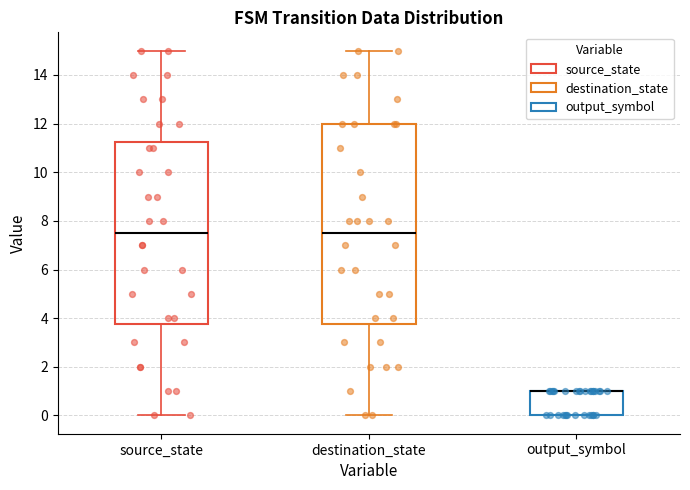

Reading left to right, transcribe this box plot: for each box, give where its median line is, the range the box spans, and where its two whiskers end, as read against the y-axis. The values are not printed on the chart, so give them approximately, as read against the axis.

source_state: median 7.6, box 3.8 to 11.2, whiskers 0.0 to 15.0
destination_state: median 7.6, box 3.8 to 12.0, whiskers 0.0 to 15.0
output_symbol: median 1.0 (drawn on the box's upper edge), box 0.0 to 1.0, whiskers 0.0 to 1.0